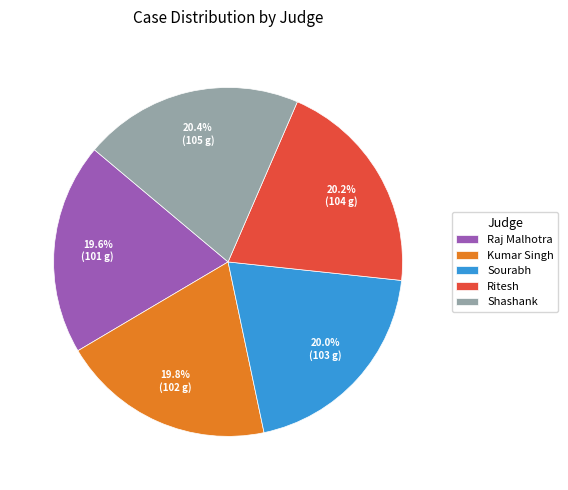

What percentage do Raj Malhotra and Sourabh together represent?

39.6%